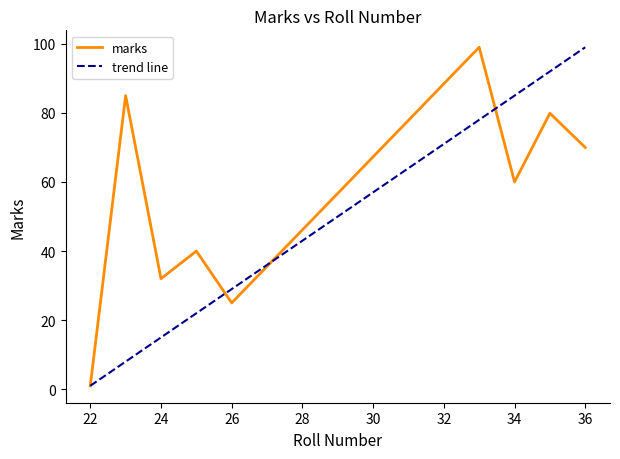

At which category does the chart reach its peak across all series?

33